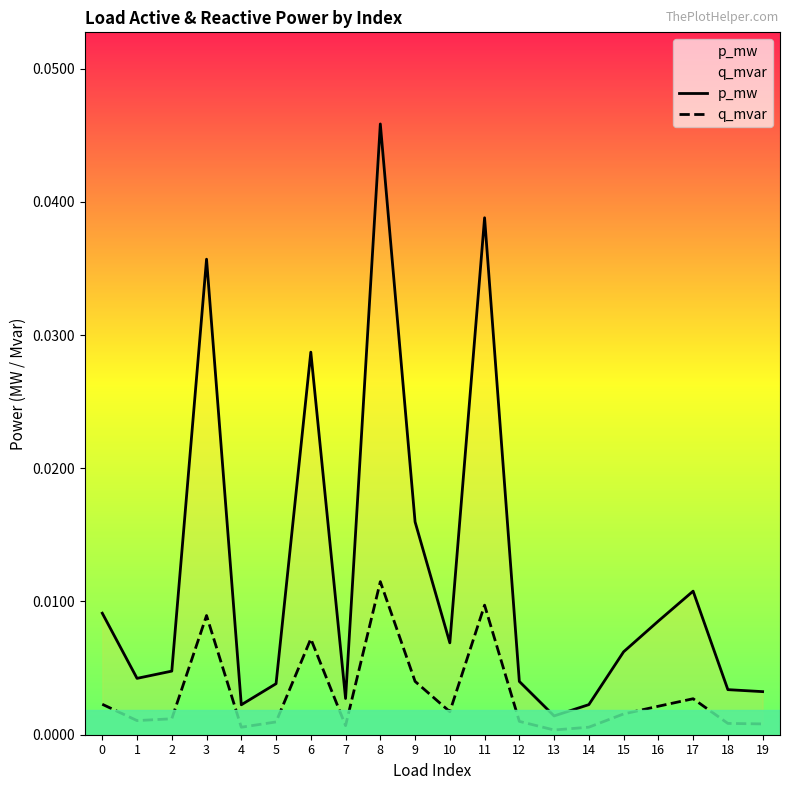

True or false: q_mvar and p_mw intersect in this chart.

False